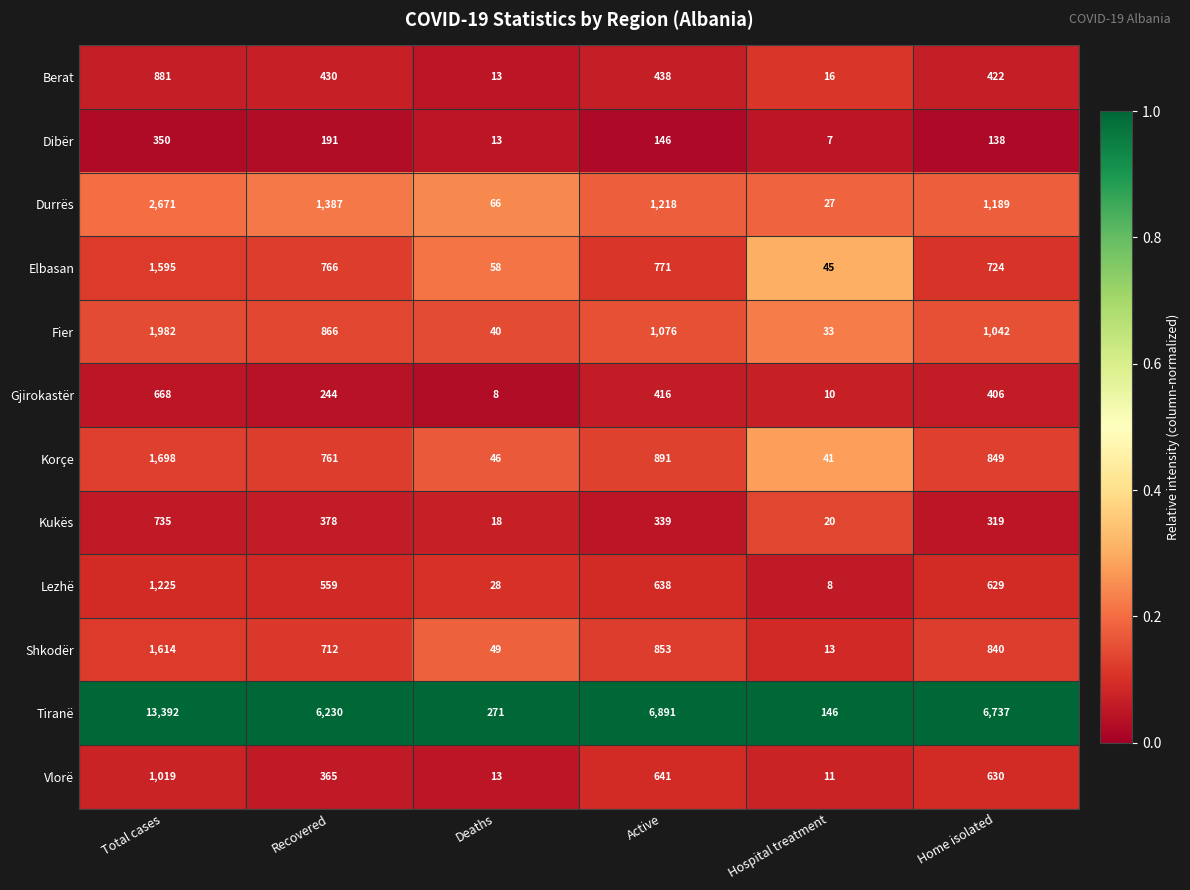

Which series changed the most between Total cases and Hospital treatment?

Tiranë